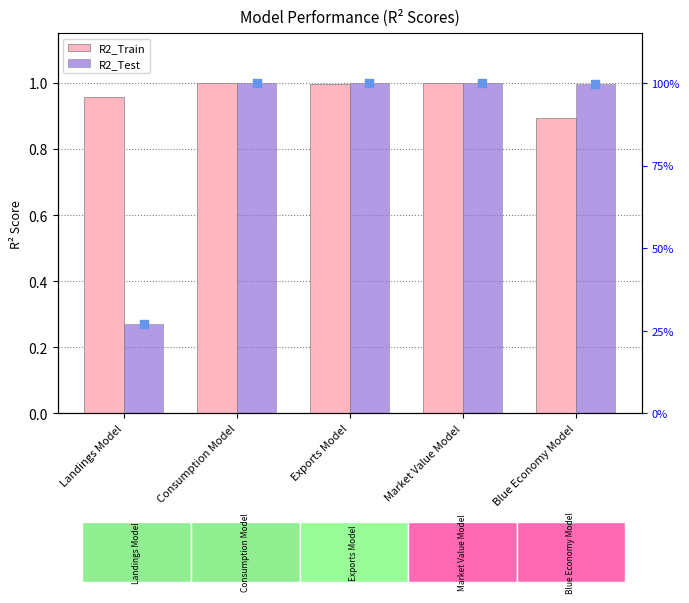

What is the total value across all series at Market Value Model?

2.0